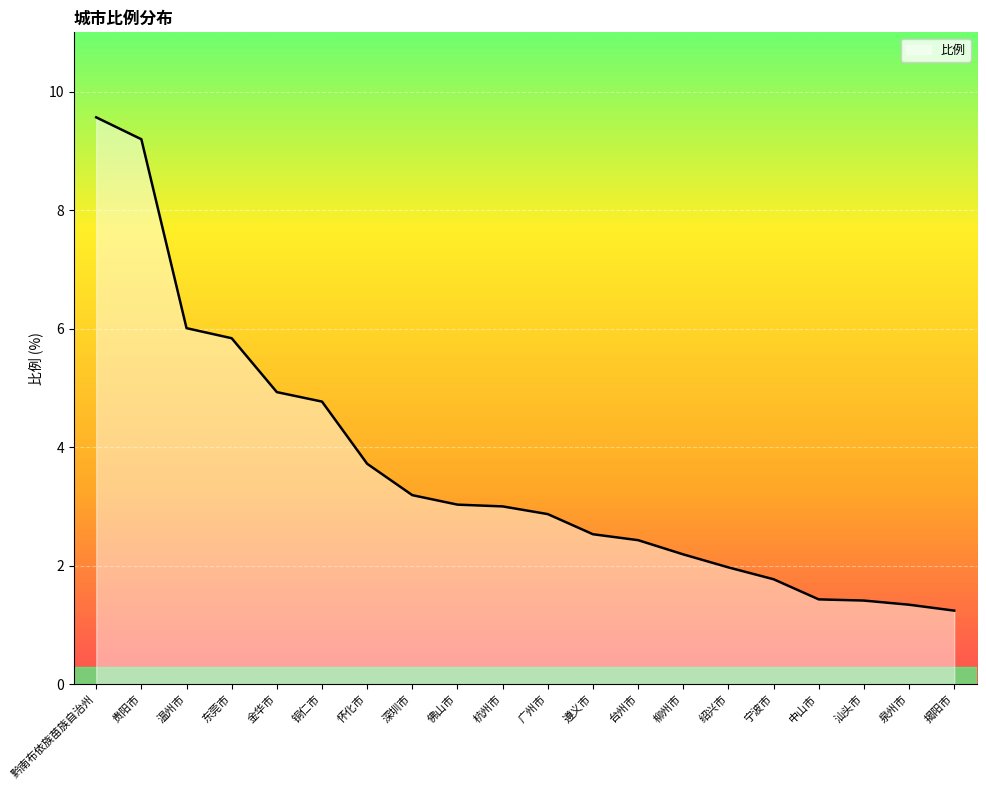

What position from the left is 揭阳市?

20